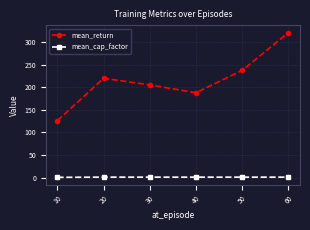

Does the chart display data point markers on the line(s)?

Yes